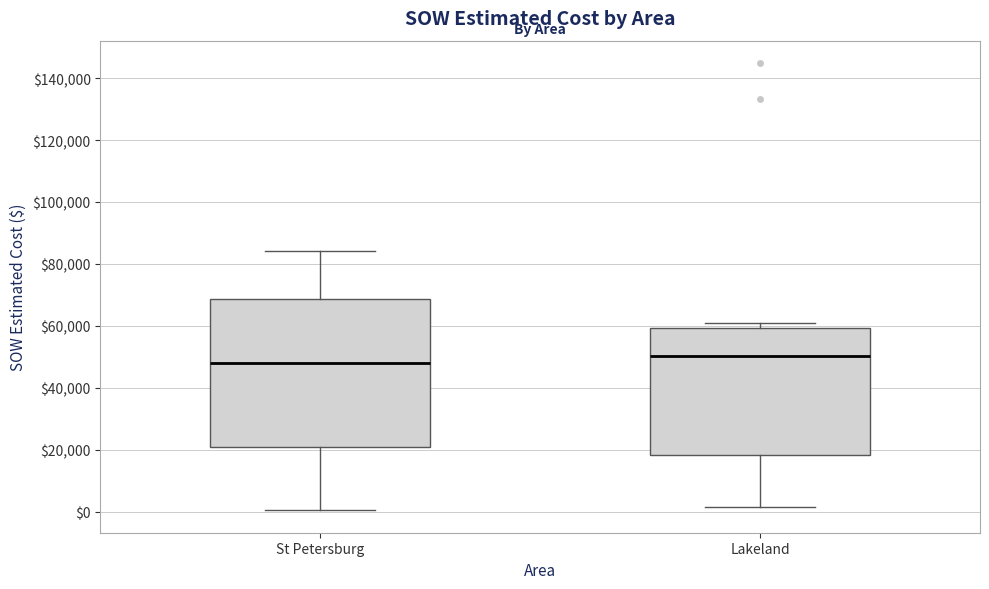

Which box has the highest median line?

Lakeland